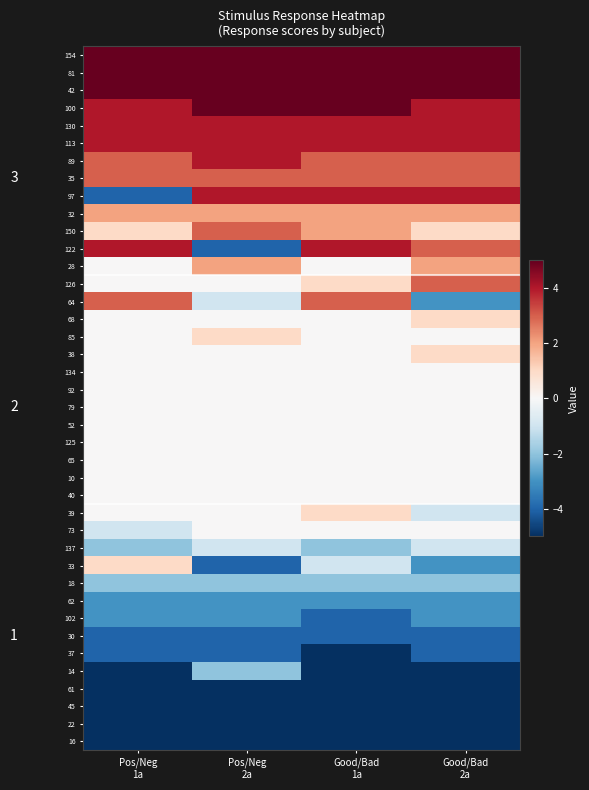

Reading left to right, transcribe all the data shown in this chart.

154: Pos/Neg
1a=5	Pos/Neg
2a=5	Good/Bad
1a=5	Good/Bad
2a=5
81: Pos/Neg
1a=5	Pos/Neg
2a=5	Good/Bad
1a=5	Good/Bad
2a=5
42: Pos/Neg
1a=5	Pos/Neg
2a=5	Good/Bad
1a=5	Good/Bad
2a=5
100: Pos/Neg
1a=4	Pos/Neg
2a=5	Good/Bad
1a=5	Good/Bad
2a=4
130: Pos/Neg
1a=4	Pos/Neg
2a=4	Good/Bad
1a=4	Good/Bad
2a=4
113: Pos/Neg
1a=4	Pos/Neg
2a=4	Good/Bad
1a=4	Good/Bad
2a=4
89: Pos/Neg
1a=3	Pos/Neg
2a=4	Good/Bad
1a=3	Good/Bad
2a=3
35: Pos/Neg
1a=3	Pos/Neg
2a=3	Good/Bad
1a=3	Good/Bad
2a=3
97: Pos/Neg
1a=-4	Pos/Neg
2a=4	Good/Bad
1a=4	Good/Bad
2a=4
32: Pos/Neg
1a=2	Pos/Neg
2a=2	Good/Bad
1a=2	Good/Bad
2a=2
150: Pos/Neg
1a=1	Pos/Neg
2a=3	Good/Bad
1a=2	Good/Bad
2a=1
122: Pos/Neg
1a=4	Pos/Neg
2a=-4	Good/Bad
1a=4	Good/Bad
2a=3
28: Pos/Neg
1a=0	Pos/Neg
2a=2	Good/Bad
1a=0	Good/Bad
2a=2
126: Pos/Neg
1a=0	Pos/Neg
2a=0	Good/Bad
1a=1	Good/Bad
2a=3
64: Pos/Neg
1a=3	Pos/Neg
2a=-1	Good/Bad
1a=3	Good/Bad
2a=-3
68: Pos/Neg
1a=0	Pos/Neg
2a=0	Good/Bad
1a=0	Good/Bad
2a=1
85: Pos/Neg
1a=0	Pos/Neg
2a=1	Good/Bad
1a=0	Good/Bad
2a=0
38: Pos/Neg
1a=0	Pos/Neg
2a=0	Good/Bad
1a=0	Good/Bad
2a=1
134: Pos/Neg
1a=0	Pos/Neg
2a=0	Good/Bad
1a=0	Good/Bad
2a=0
92: Pos/Neg
1a=0	Pos/Neg
2a=0	Good/Bad
1a=0	Good/Bad
2a=0
79: Pos/Neg
1a=0	Pos/Neg
2a=0	Good/Bad
1a=0	Good/Bad
2a=0
52: Pos/Neg
1a=0	Pos/Neg
2a=0	Good/Bad
1a=0	Good/Bad
2a=0
125: Pos/Neg
1a=0	Pos/Neg
2a=0	Good/Bad
1a=0	Good/Bad
2a=0
65: Pos/Neg
1a=0	Pos/Neg
2a=0	Good/Bad
1a=0	Good/Bad
2a=0
10: Pos/Neg
1a=0	Pos/Neg
2a=0	Good/Bad
1a=0	Good/Bad
2a=0
40: Pos/Neg
1a=0	Pos/Neg
2a=0	Good/Bad
1a=0	Good/Bad
2a=0
39: Pos/Neg
1a=0	Pos/Neg
2a=0	Good/Bad
1a=1	Good/Bad
2a=-1
73: Pos/Neg
1a=-1	Pos/Neg
2a=0	Good/Bad
1a=0	Good/Bad
2a=0
137: Pos/Neg
1a=-2	Pos/Neg
2a=-1	Good/Bad
1a=-2	Good/Bad
2a=-1
33: Pos/Neg
1a=1	Pos/Neg
2a=-4	Good/Bad
1a=-1	Good/Bad
2a=-3
18: Pos/Neg
1a=-2	Pos/Neg
2a=-2	Good/Bad
1a=-2	Good/Bad
2a=-2
62: Pos/Neg
1a=-3	Pos/Neg
2a=-3	Good/Bad
1a=-3	Good/Bad
2a=-3
102: Pos/Neg
1a=-3	Pos/Neg
2a=-3	Good/Bad
1a=-4	Good/Bad
2a=-3
30: Pos/Neg
1a=-4	Pos/Neg
2a=-4	Good/Bad
1a=-4	Good/Bad
2a=-4
37: Pos/Neg
1a=-4	Pos/Neg
2a=-4	Good/Bad
1a=-5	Good/Bad
2a=-4
14: Pos/Neg
1a=-5	Pos/Neg
2a=-2	Good/Bad
1a=-5	Good/Bad
2a=-5
61: Pos/Neg
1a=-5	Pos/Neg
2a=-5	Good/Bad
1a=-5	Good/Bad
2a=-5
45: Pos/Neg
1a=-5	Pos/Neg
2a=-5	Good/Bad
1a=-5	Good/Bad
2a=-5
22: Pos/Neg
1a=-5	Pos/Neg
2a=-5	Good/Bad
1a=-5	Good/Bad
2a=-5
16: Pos/Neg
1a=-5	Pos/Neg
2a=-5	Good/Bad
1a=-5	Good/Bad
2a=-5